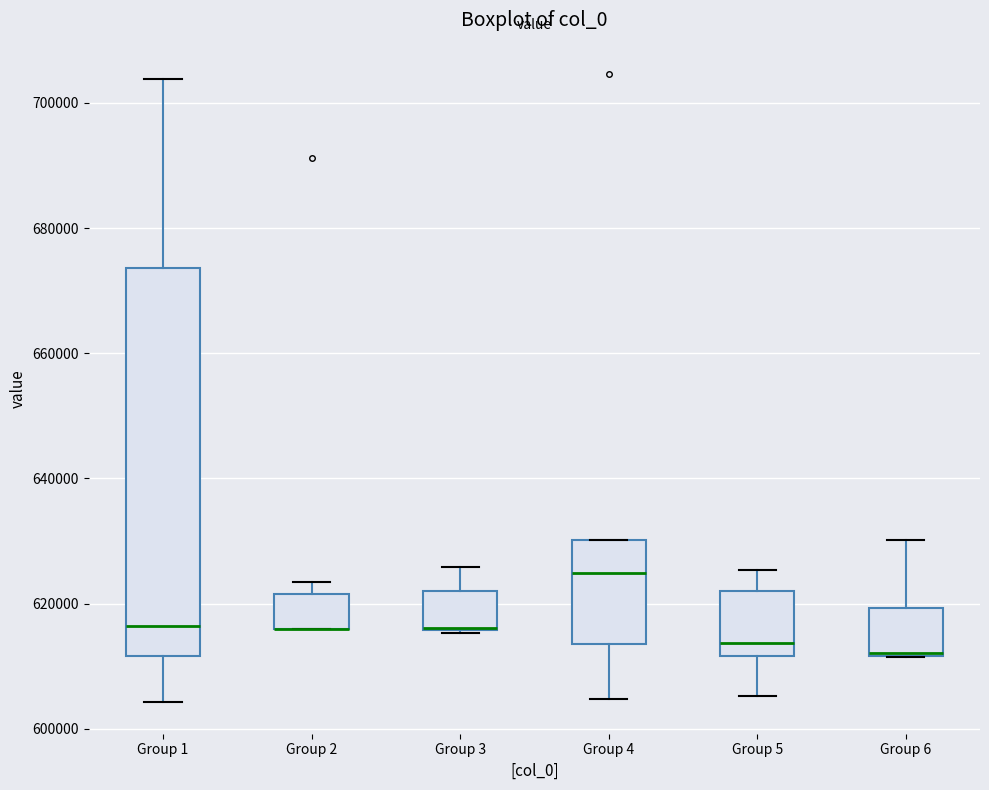

Comparing the boxes themselves (not the whiskers), which one is the tallest?

Group 1